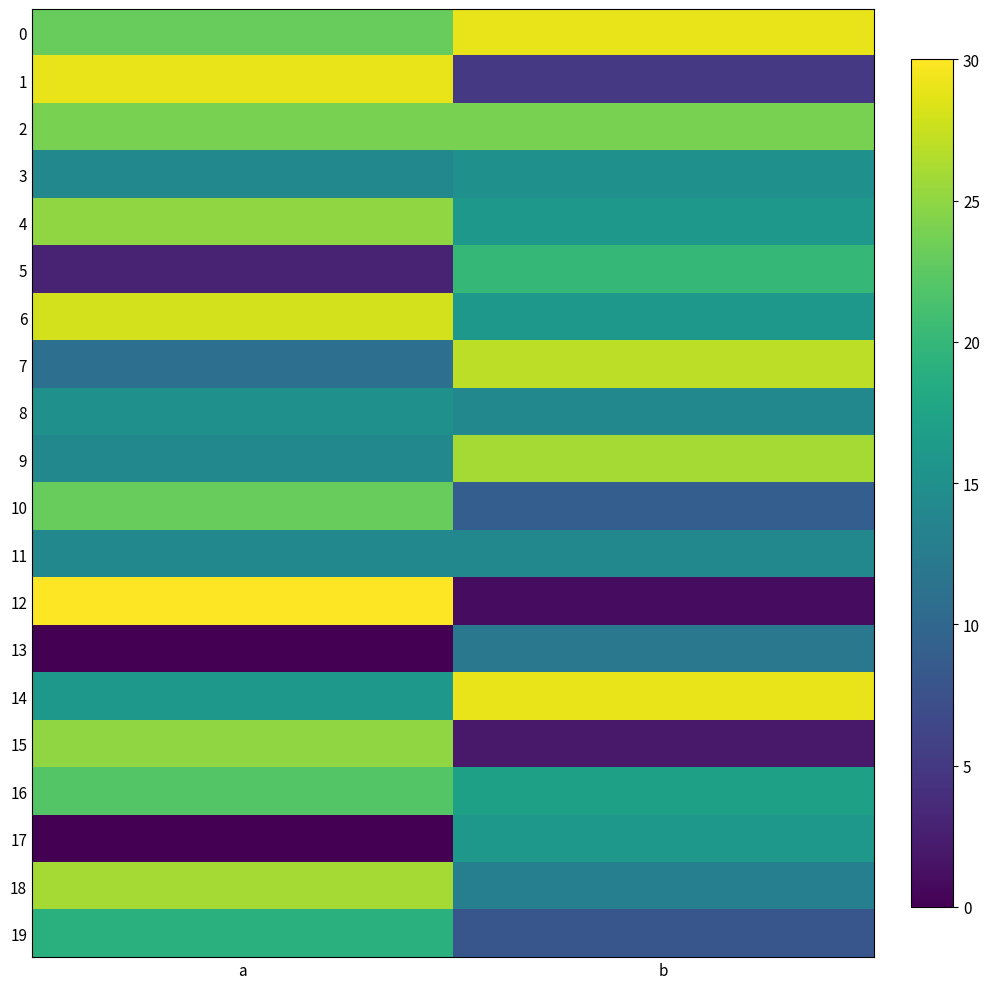

Between a and b, which series saw the biggest shift?

12